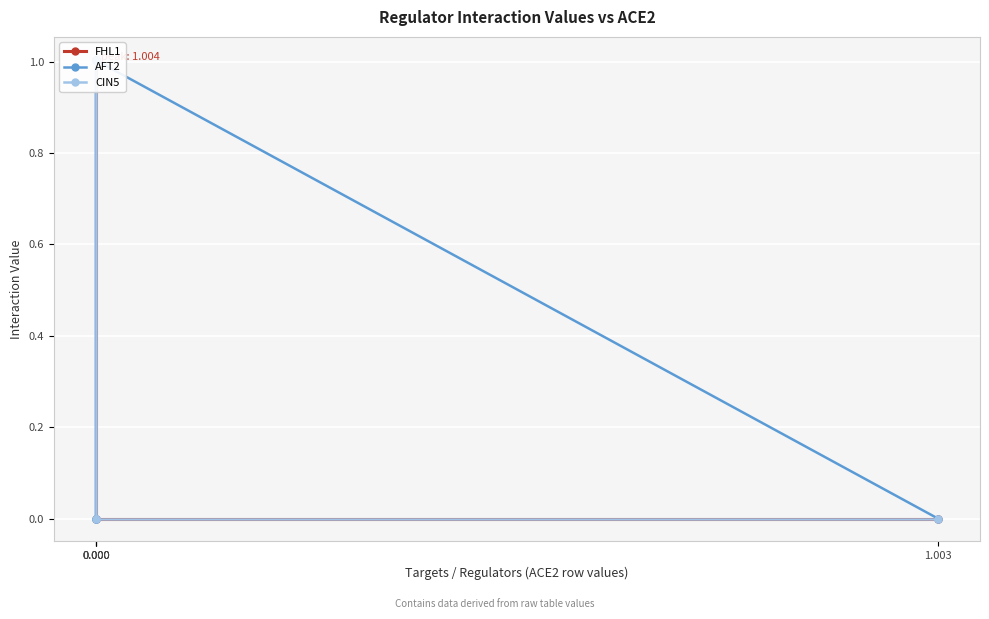

True or false: CIN5 and FHL1 cross at least once.

False